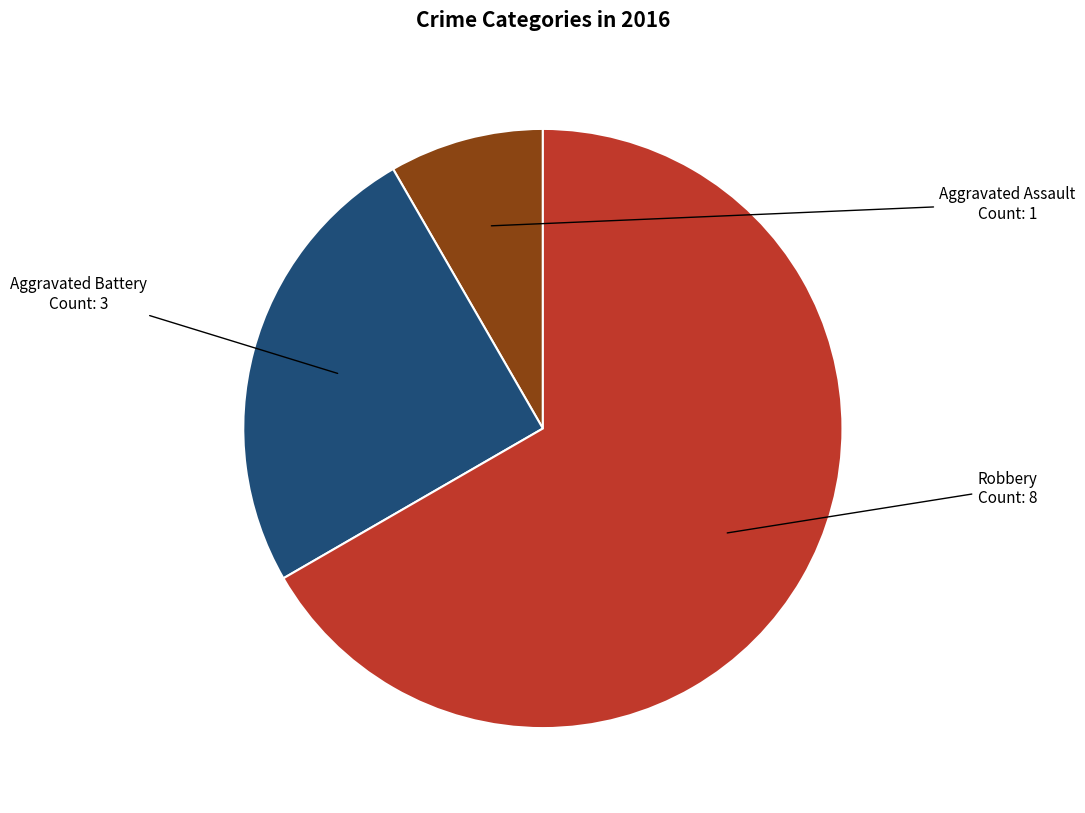

How many segments does this pie chart have?

3